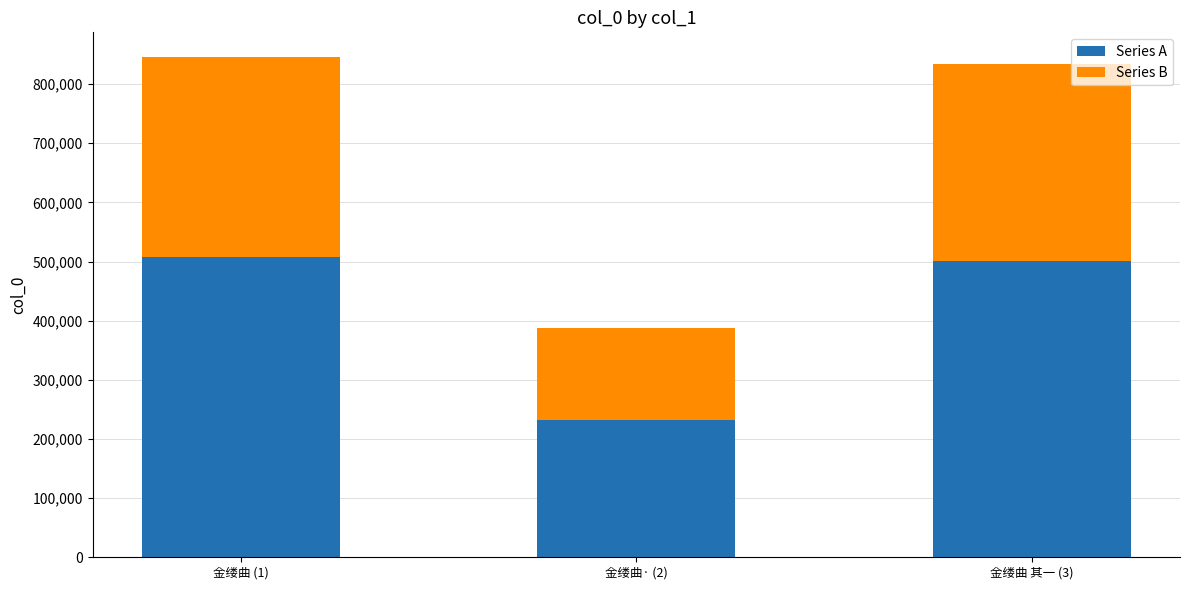

What is the difference between the maximum and minimum values in the Series A series?

274857.0